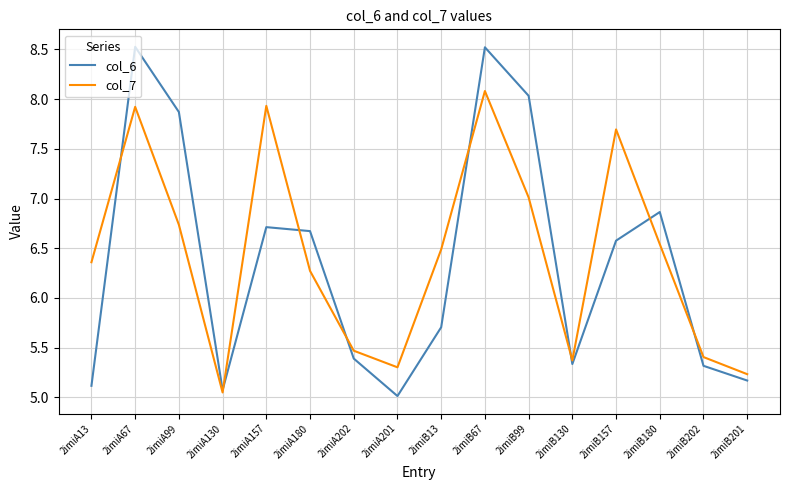

At which label does col_7 first exceed 6?

2imiA13